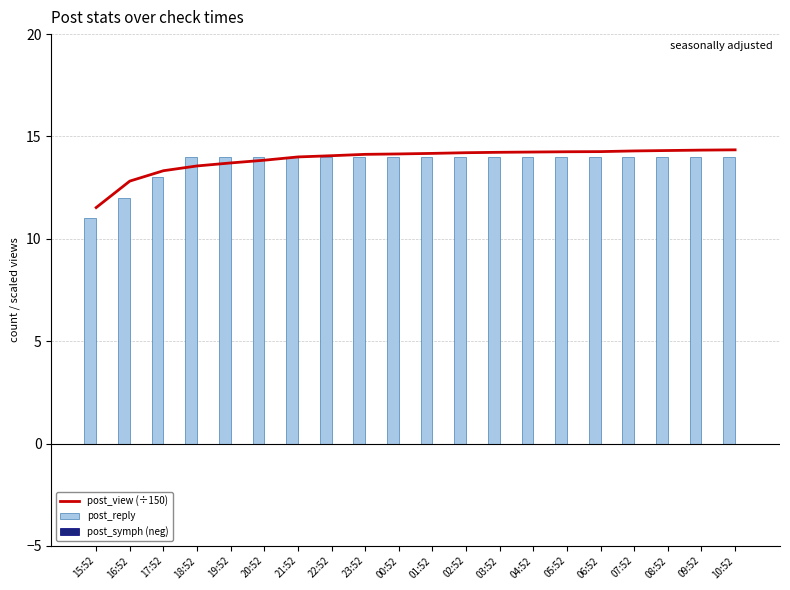

List the series in order of their peak value, highest first.

post_view (÷150), post_reply, post_symph (neg)